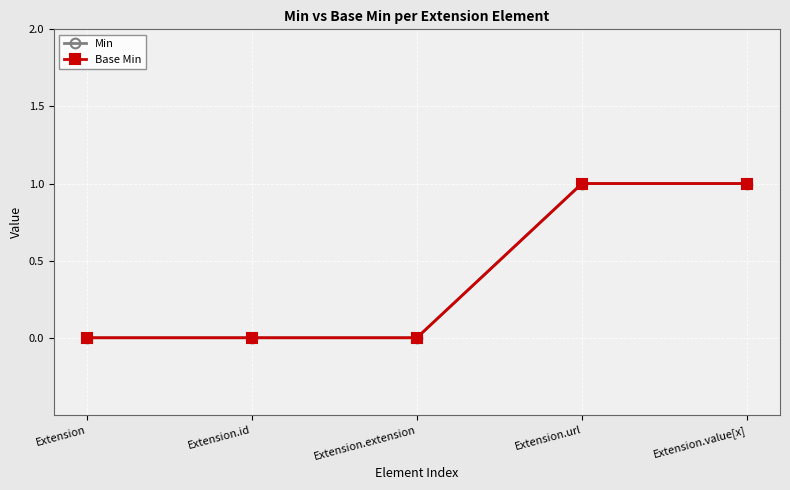

True or false: Base Min and Min intersect in this chart.

False